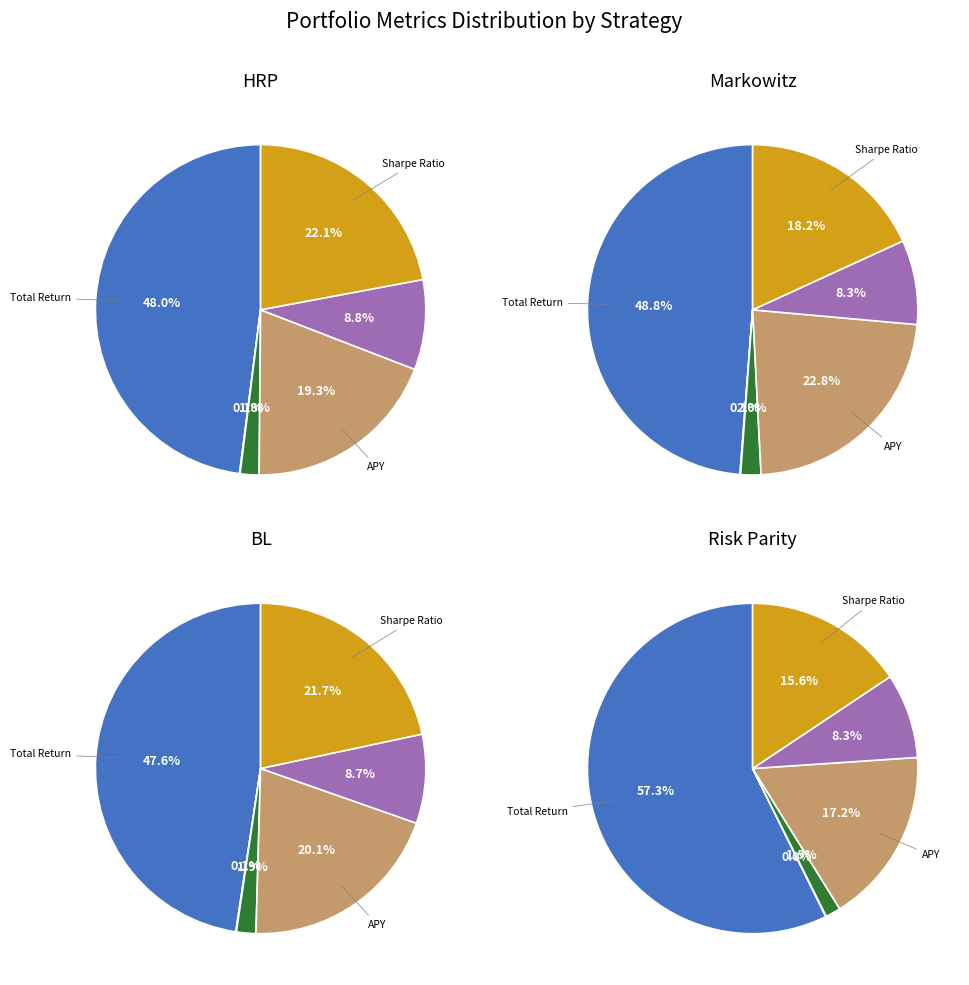

To the nearest percent, what is the difference between the Total Return and Average Monthly Return slice percentages?

56%